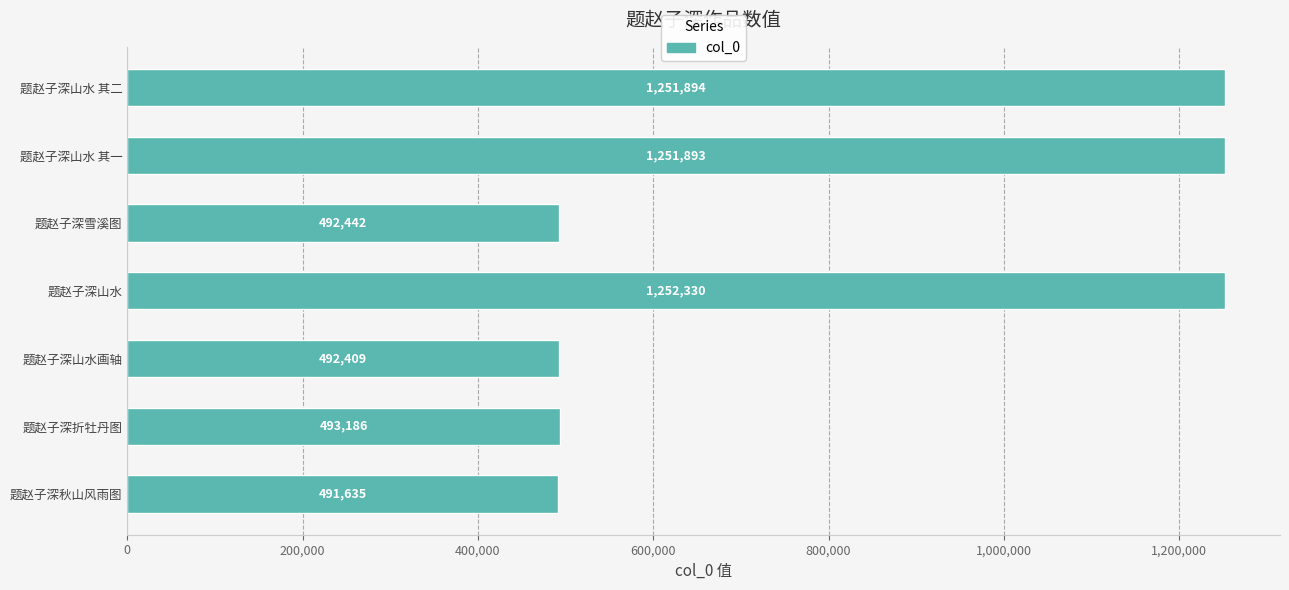

Approximately how many times larger is the value at 题赵子深山水 compared to 题赵子深秋山风雨图?

2.5